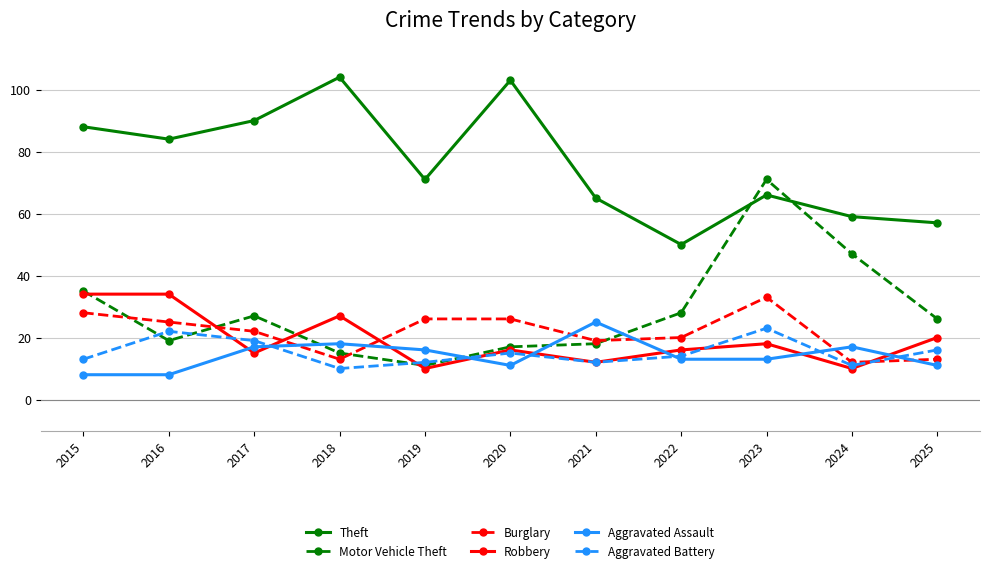

What is the maximum value shown in the chart?

104